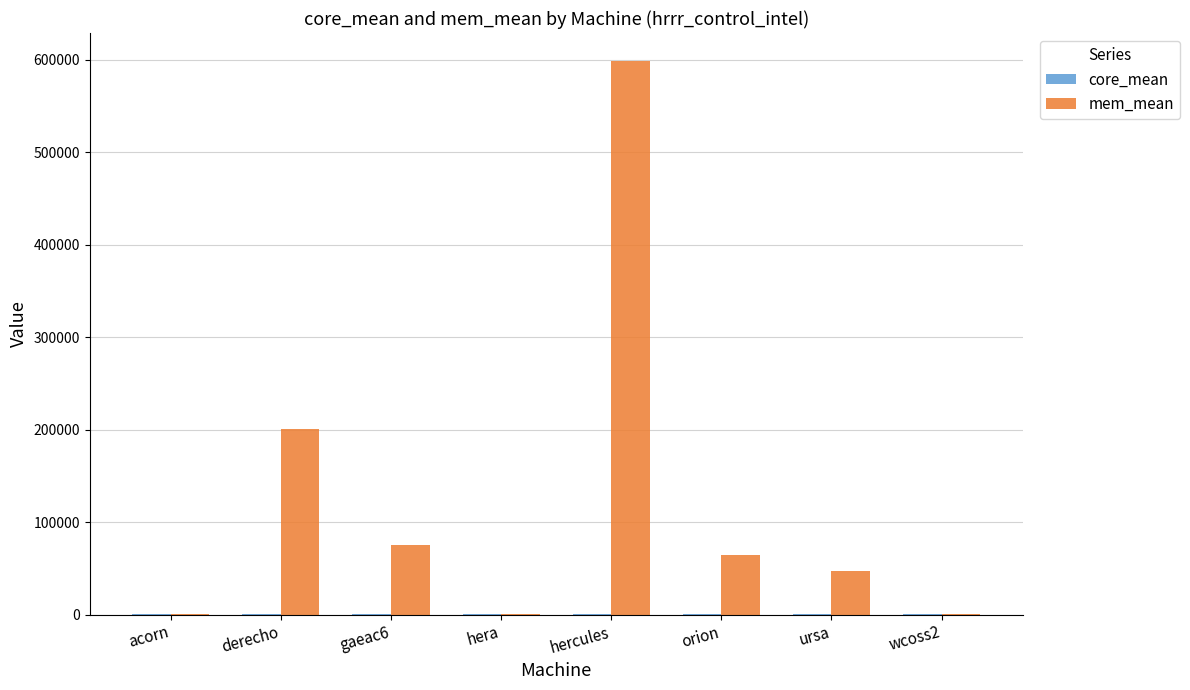

What is the spread (max minus min) of values at wcoss2?

752.4